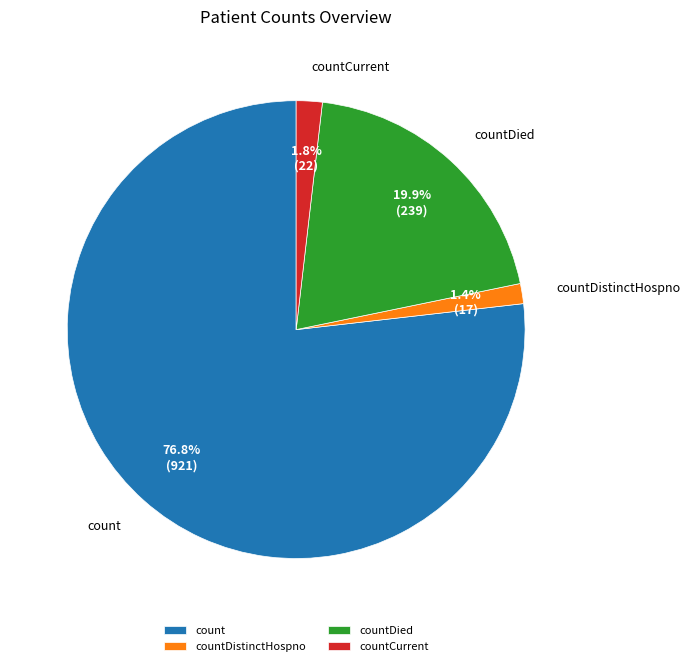

True or false: countDistinctHospno accounts for 1% of the total.

True